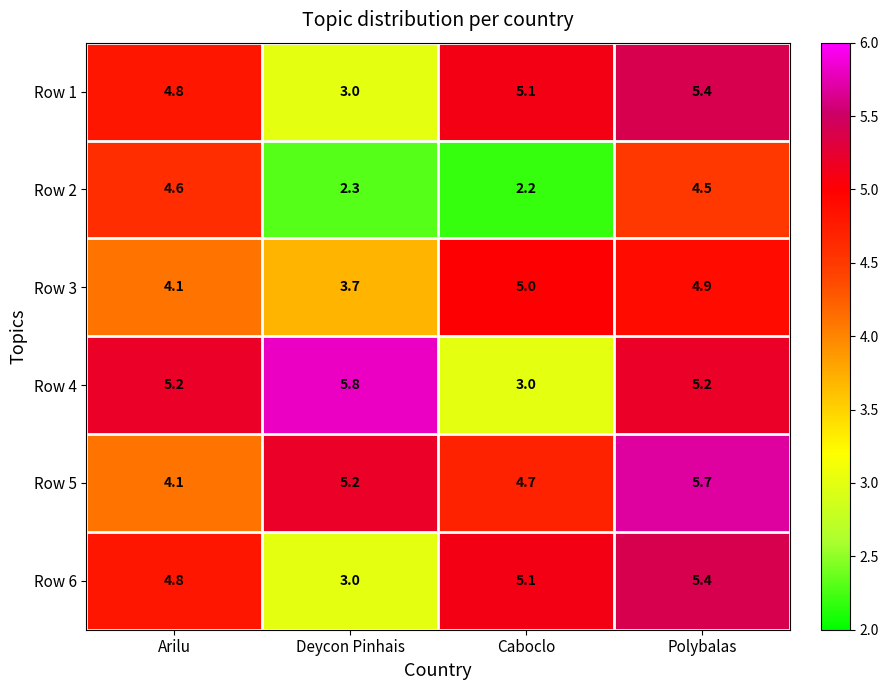

What is the difference between the second highest and second lowest values in the Row 5 series?

0.5